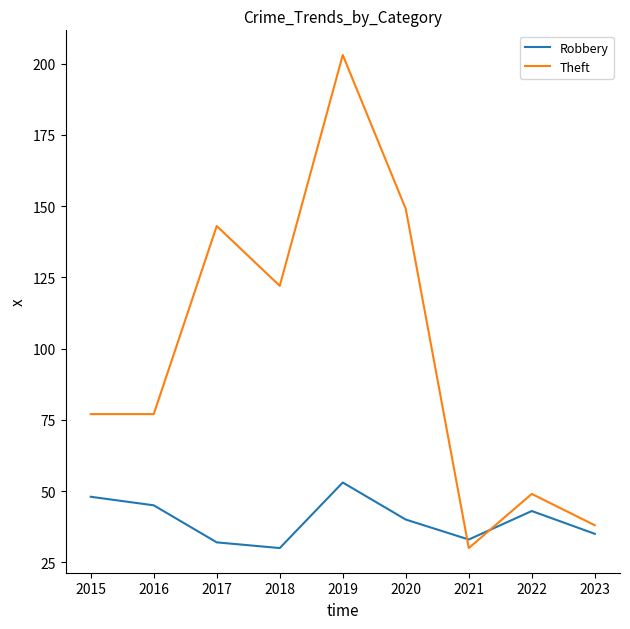

In Robbery, how many points are lower than both neighbors (excluding endpoints)?

2